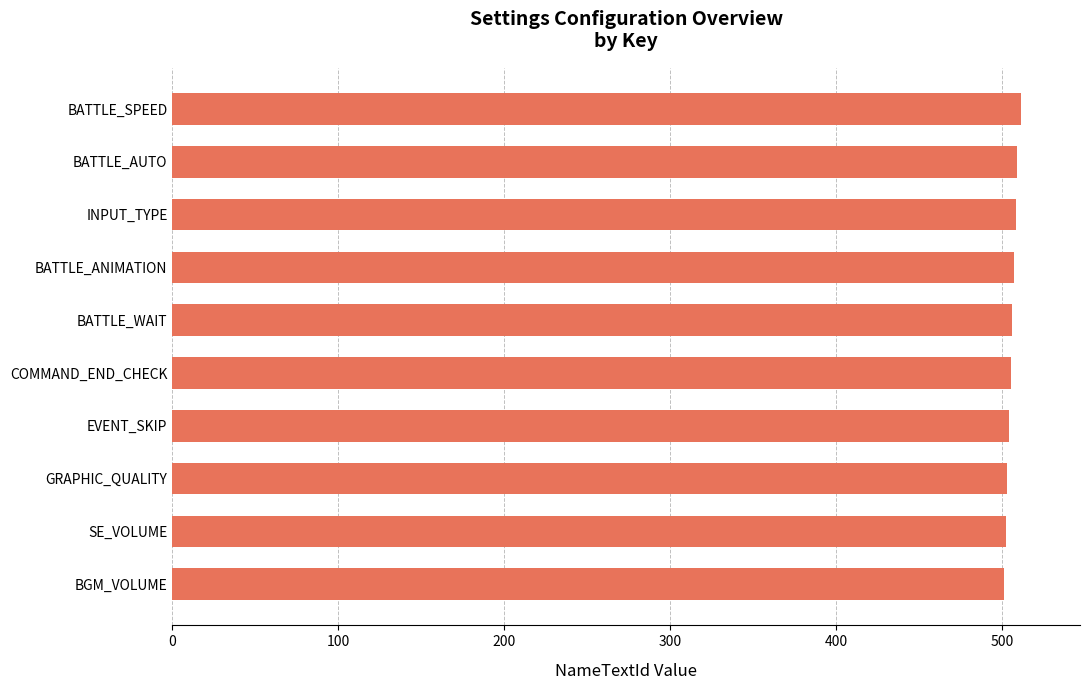

Does the chart contain stacked bars?

No